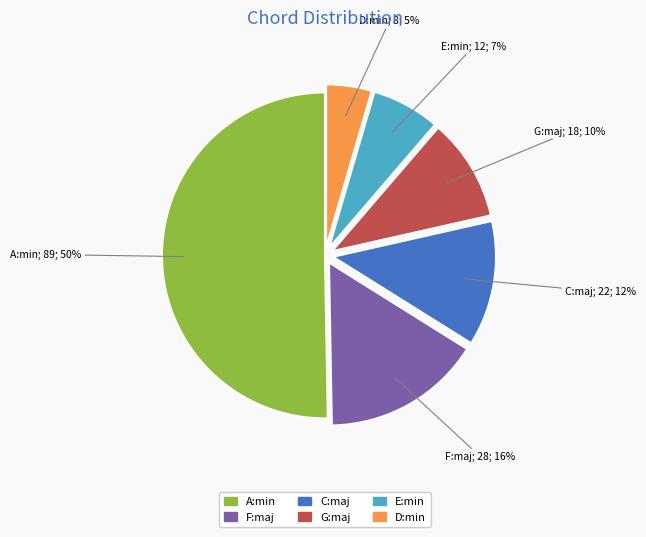

Combined, do F:maj and G:maj account for over 50%?

No